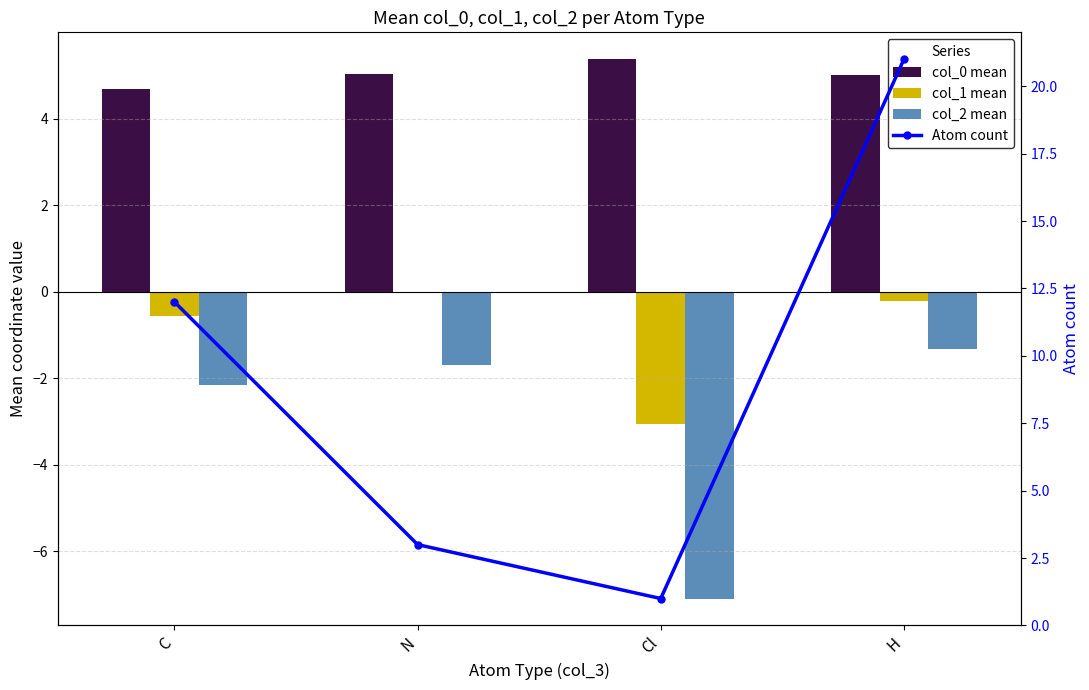

What is the label of the 1st bar from the left?

C